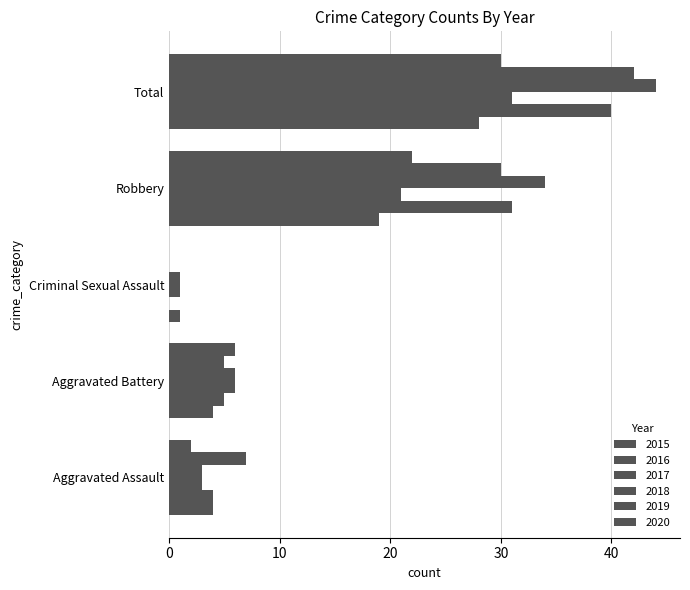

At which category does the chart reach its minimum across all series?

Criminal Sexual Assault